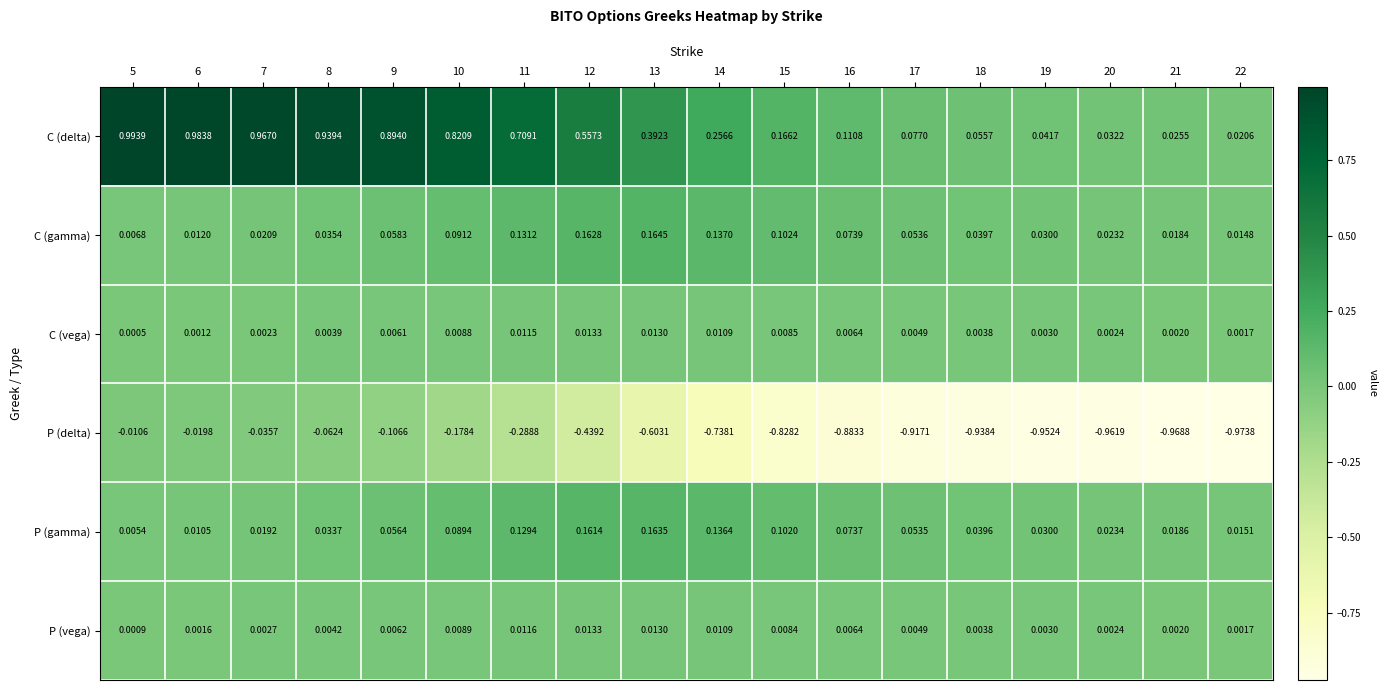

Which series has the widest spread of values?

C (delta)